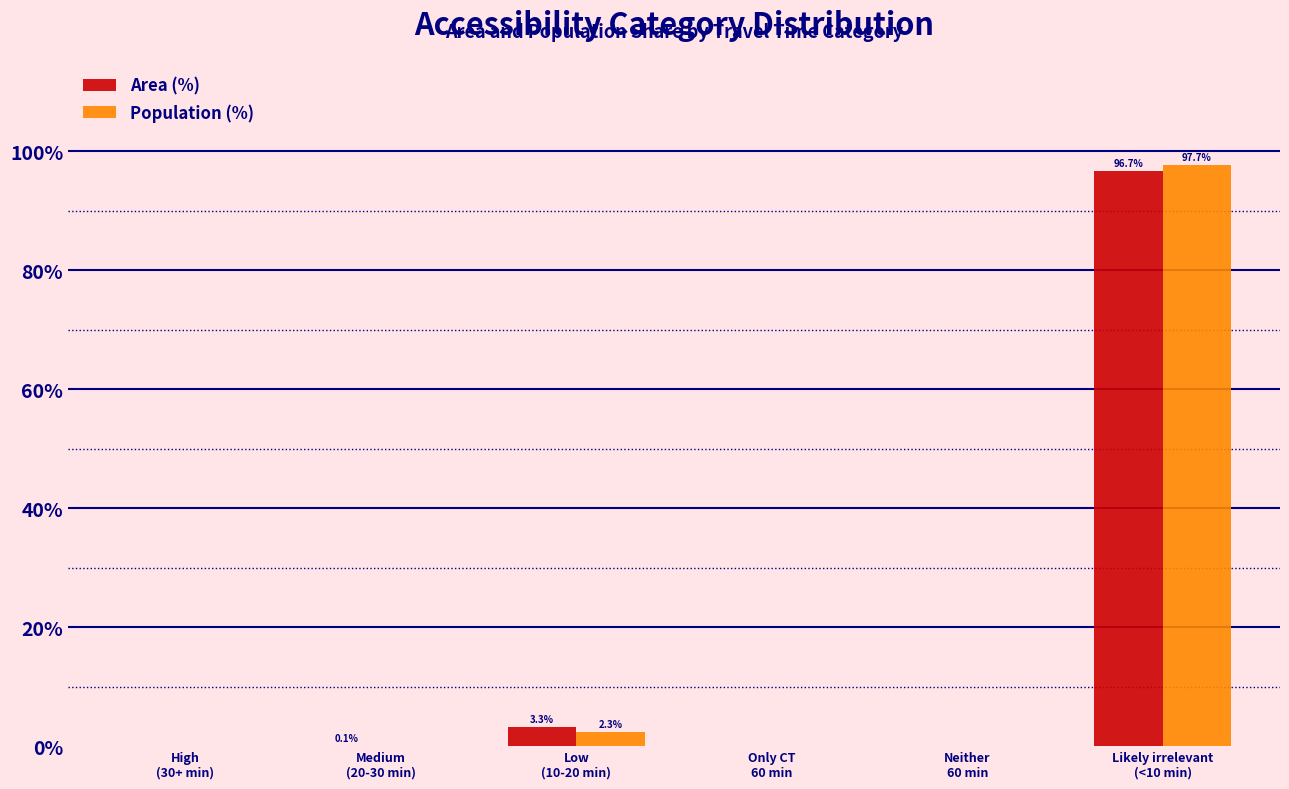

Does the chart contain stacked bars?

No